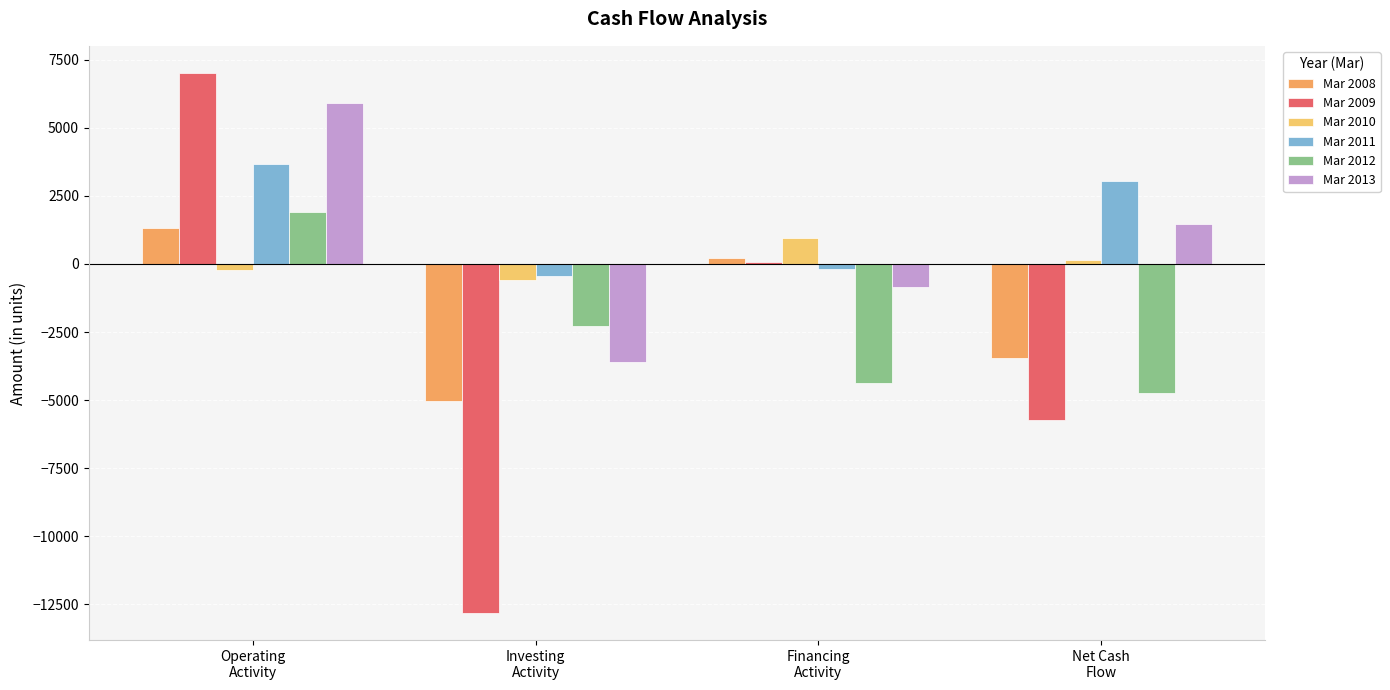

Rank the categories by Mar 2010 value from lowest to highest.

Investing
Activity, Operating
Activity, Net Cash
Flow, Financing
Activity